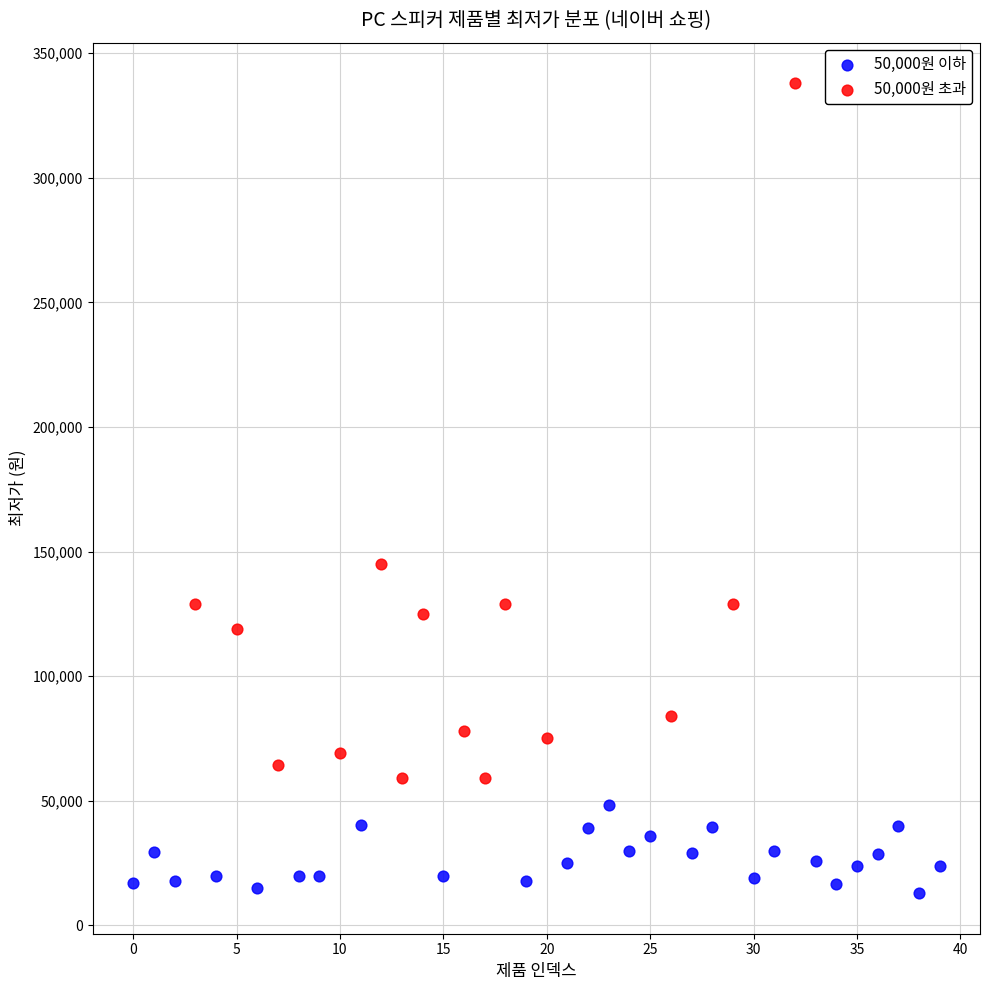

Which series has the widest spread of Y values?

50,000원 초과